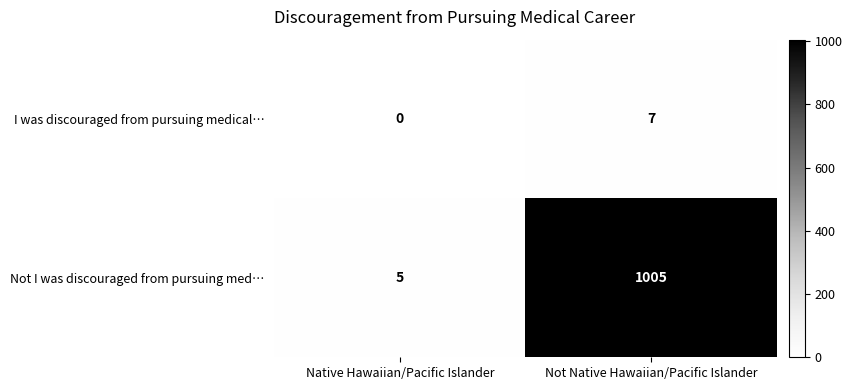

At Native Hawaiian/Pacific Islander, list the series in order from smallest to largest.

I was discouraged from pursuing medical…, Not I was discouraged from pursuing med…